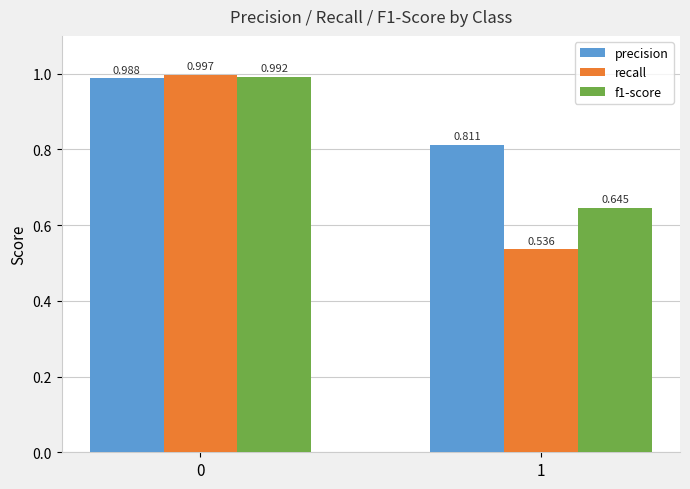

At which category does the chart reach its minimum across all series?

1